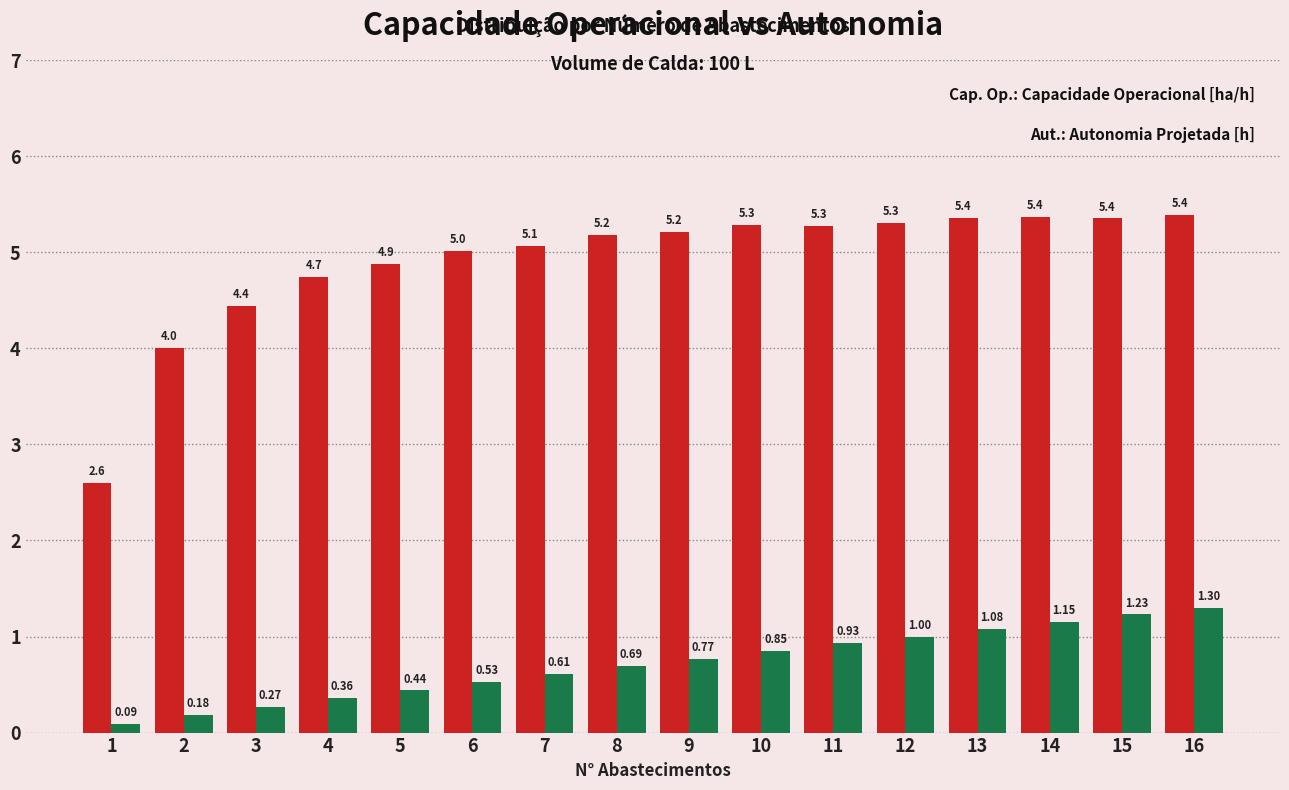

What is the total value across all series at 14?

6.5